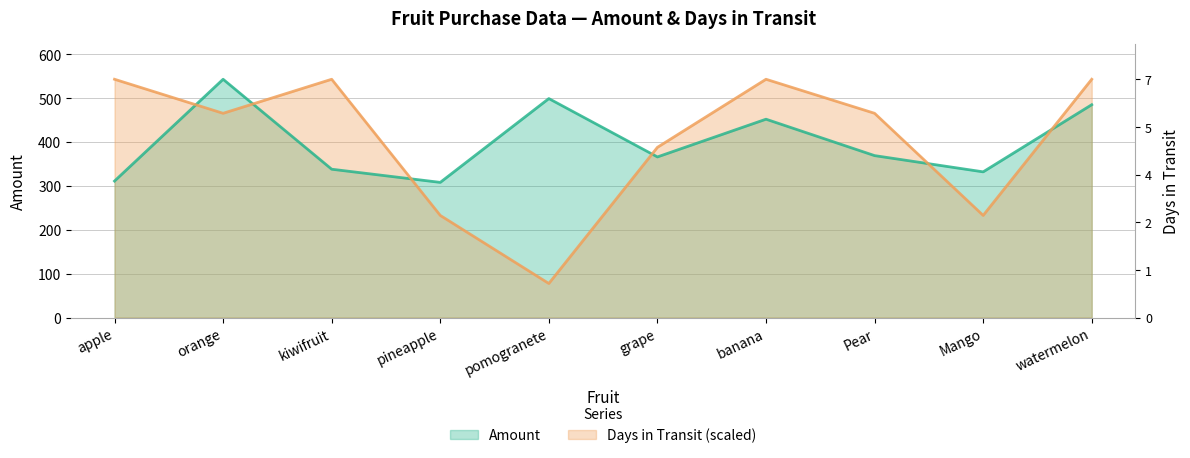

What is the value of the Days in Transit point at the 9th from the left?

232.7